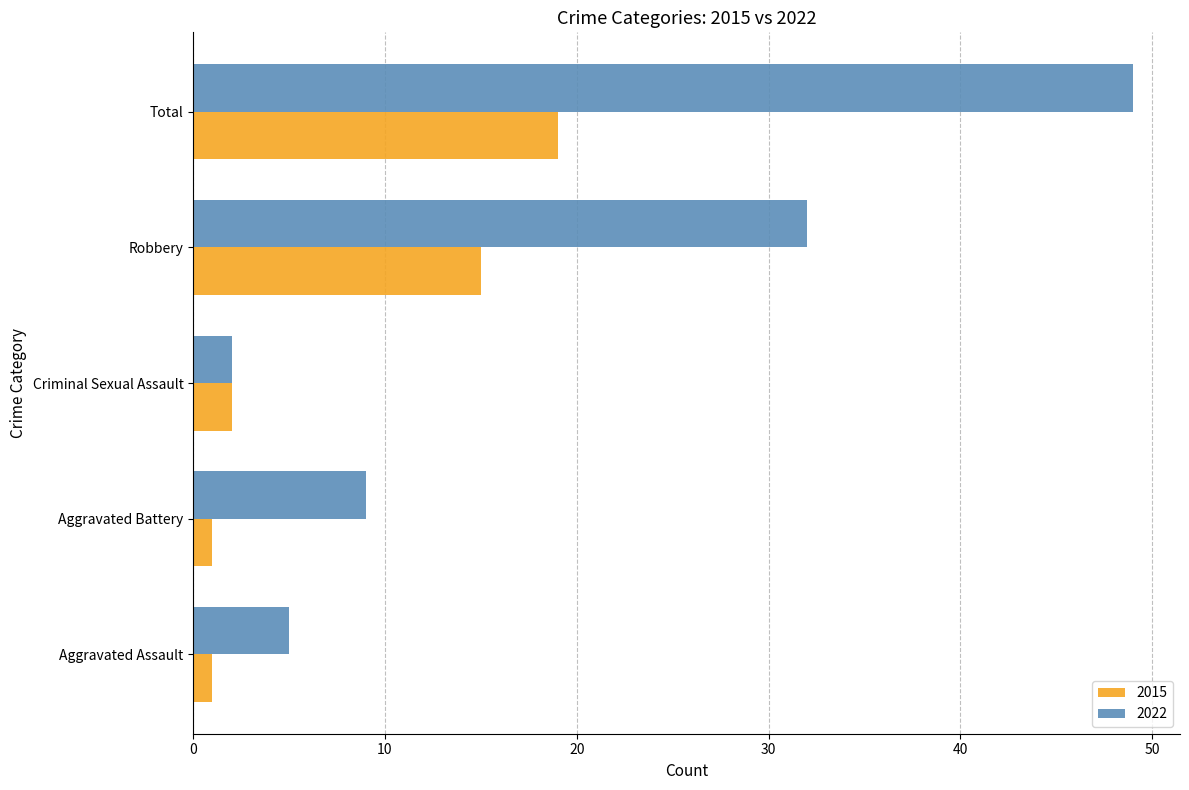

What is the average value of the 2022 series?

19